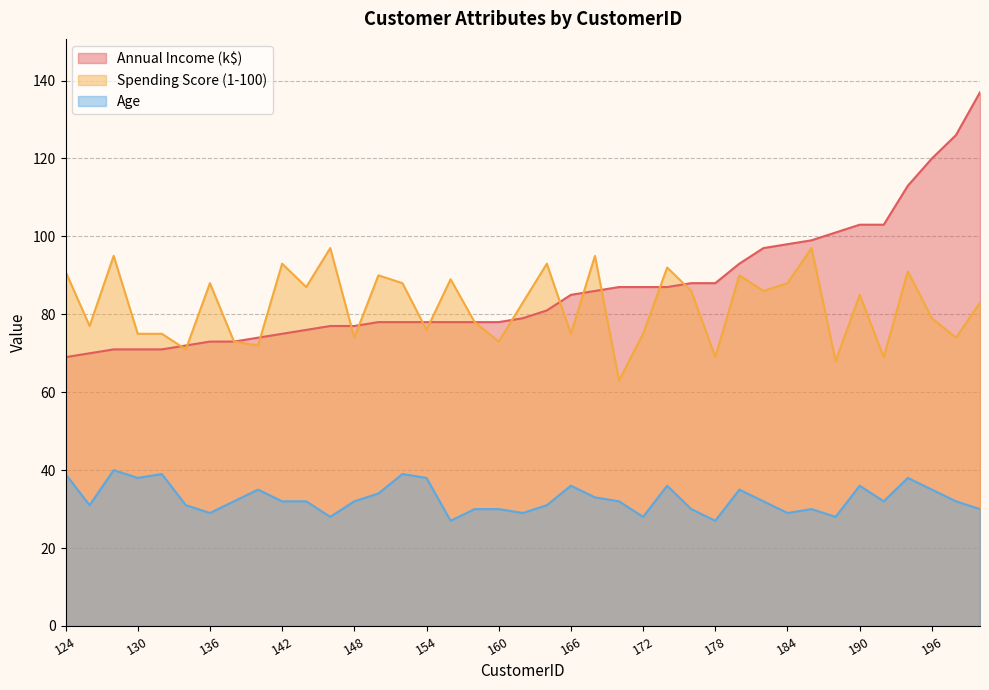

What is the difference between the second highest and second lowest values in the Spending Score (1-100) series?

29